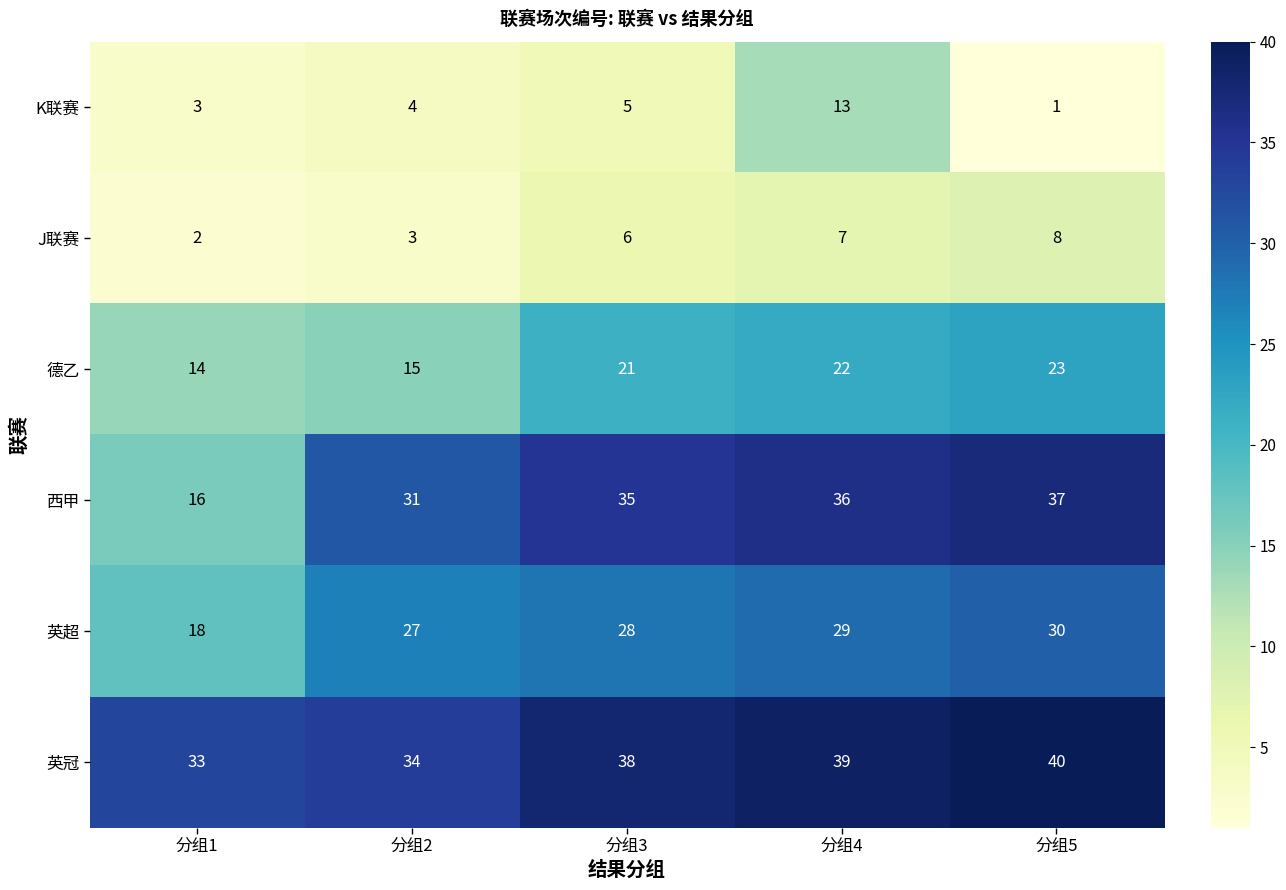

What is the sum of all J联赛 values?

26